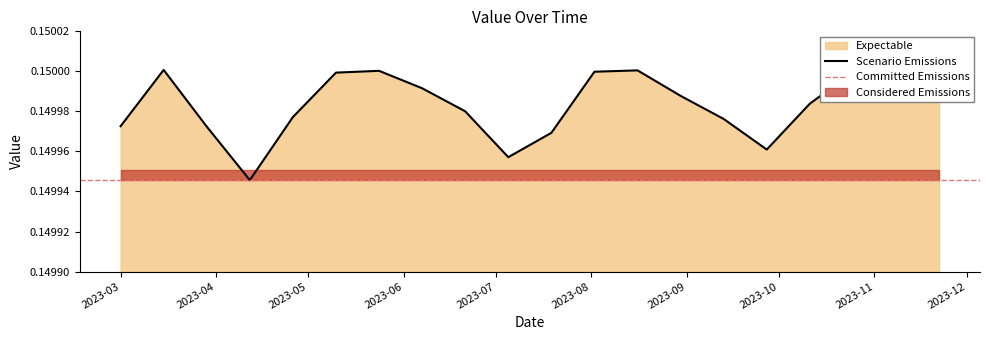

Which label corresponds to the largest value in the chart?

2023-03-15